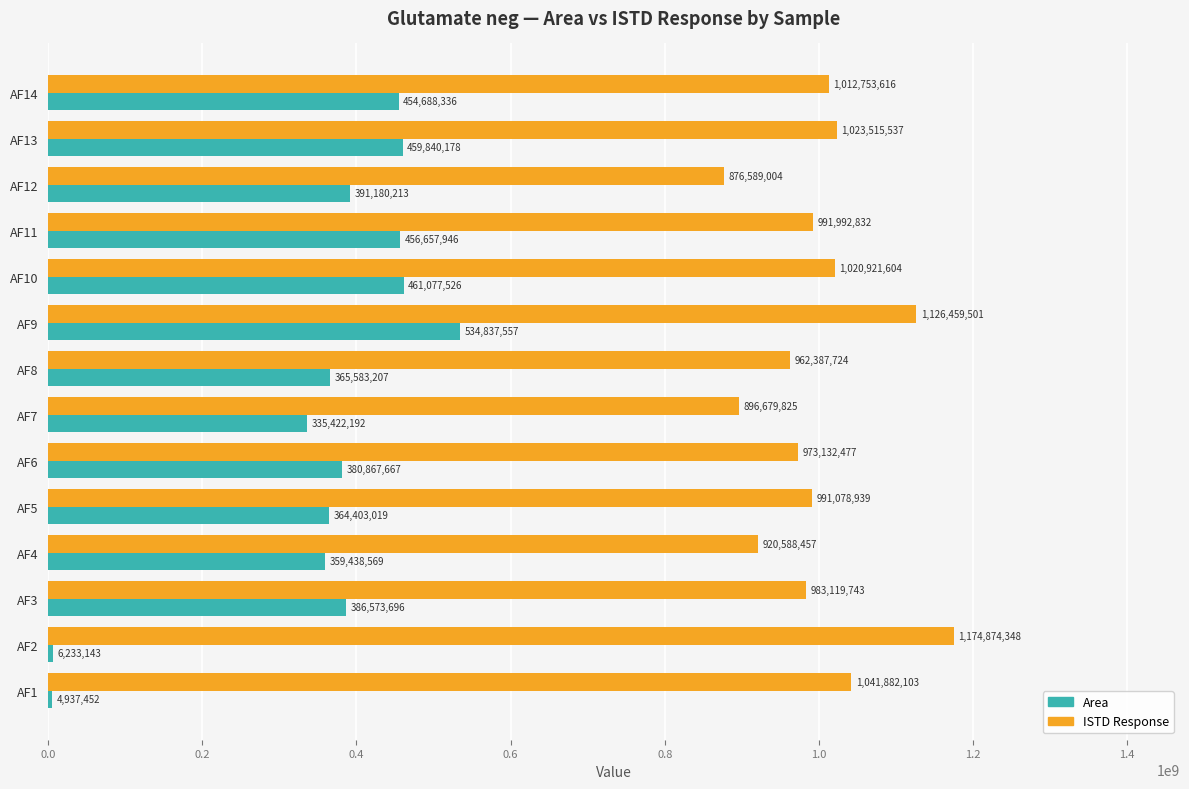

What is the difference between the Area values at AF13 and AF8?

94256971